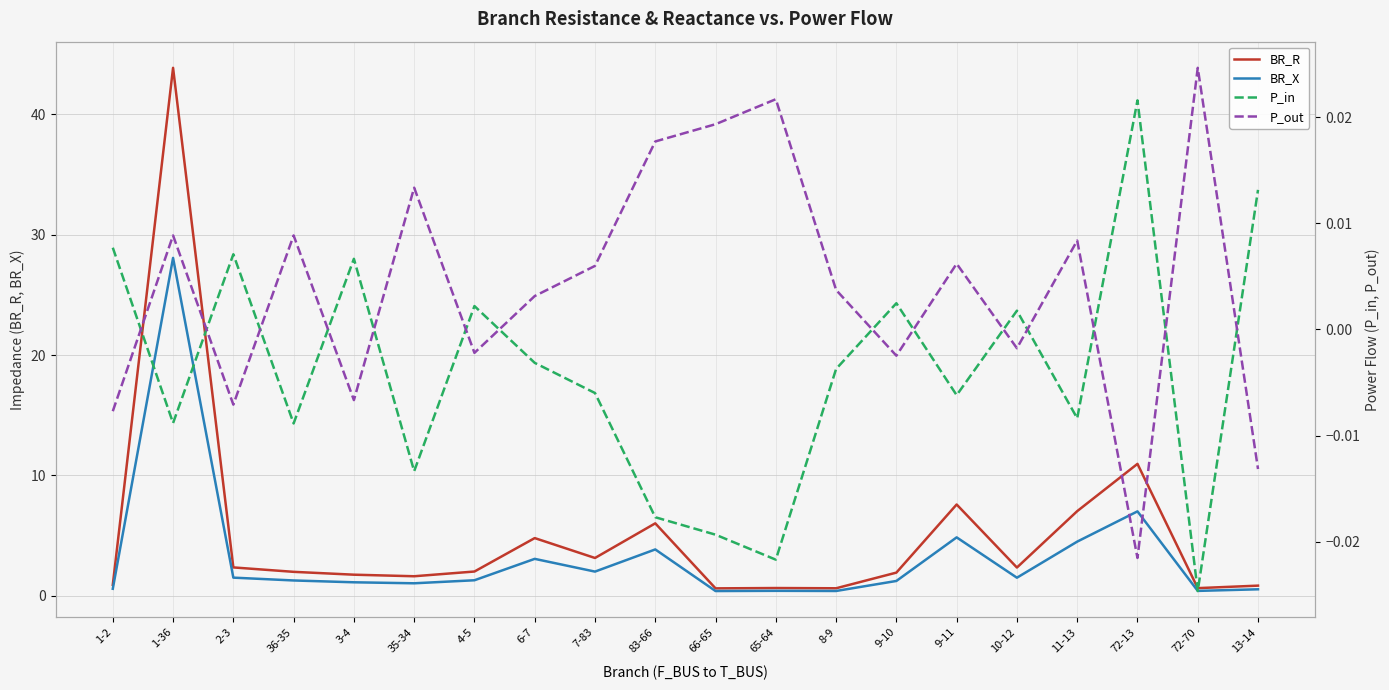

Where is BR_R nearest to the value 22?

72-13